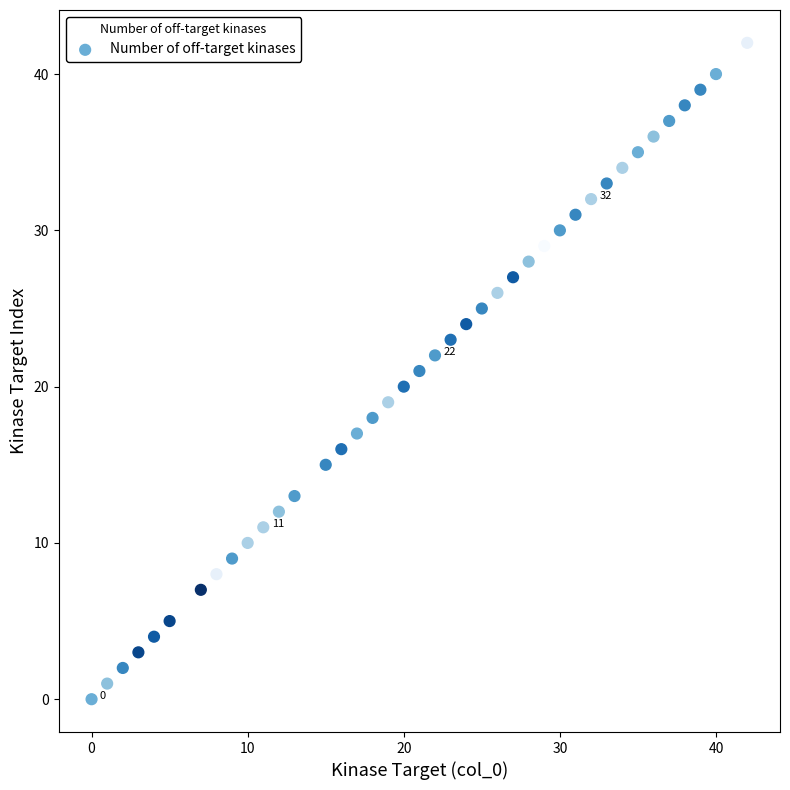

What is the range of X values (max minus min)?

42